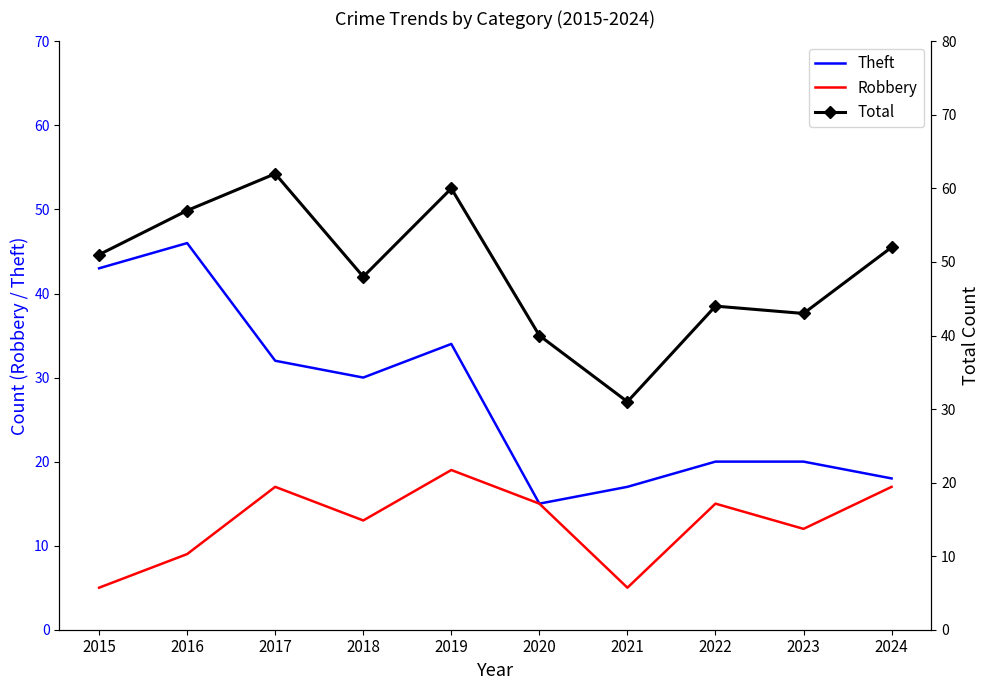

How many data points in Total are less than 51?

5